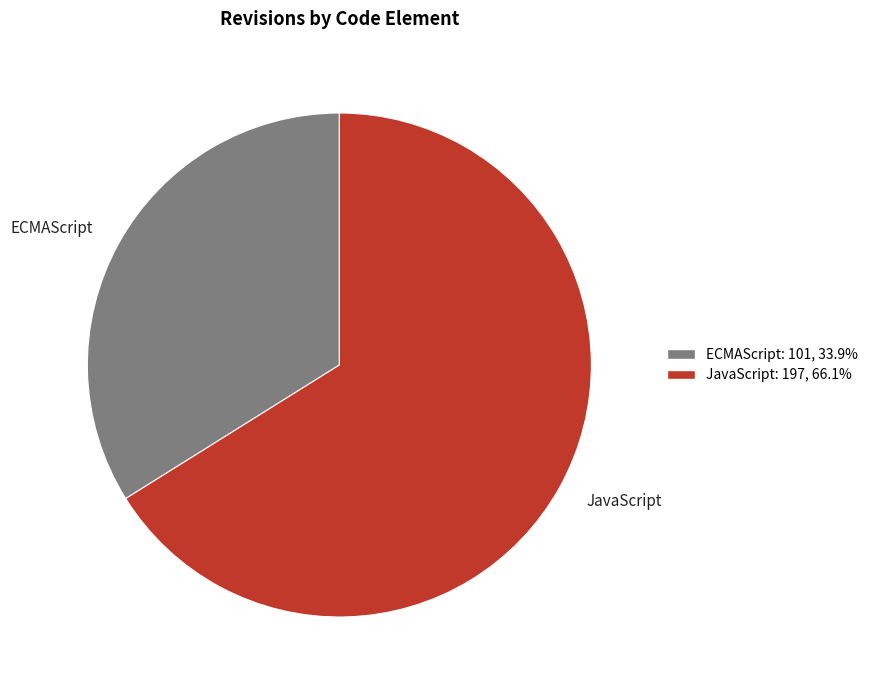

How many slices are in this pie chart?

2